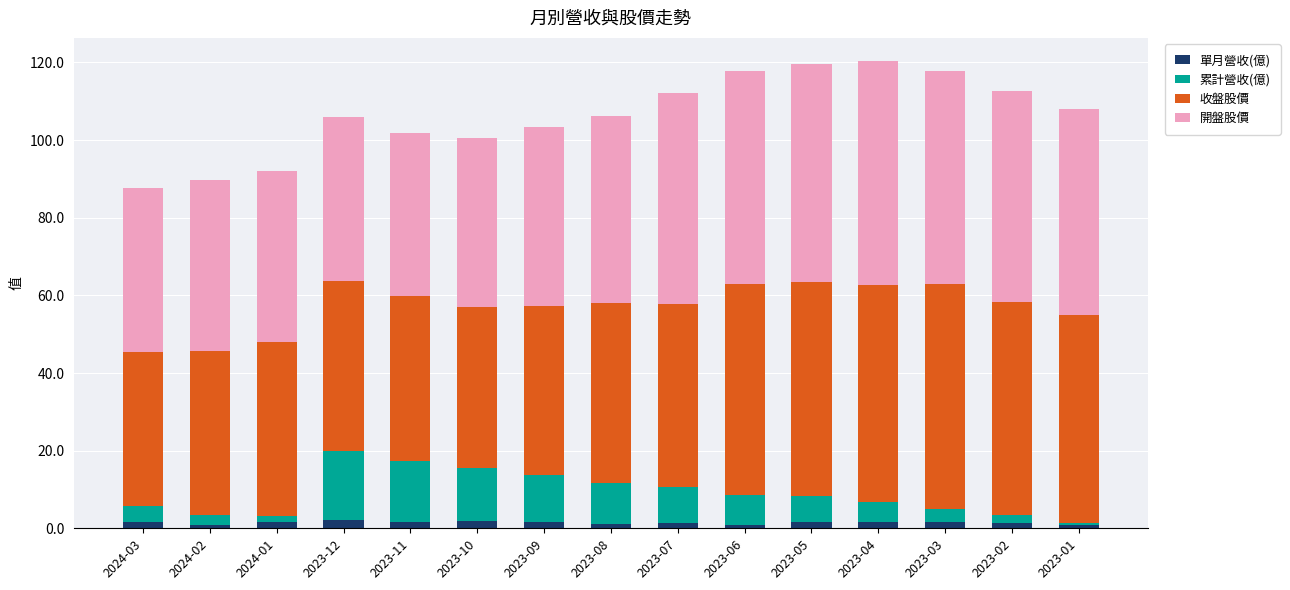

What is the average value of the 單月營收(億) series?

1.5